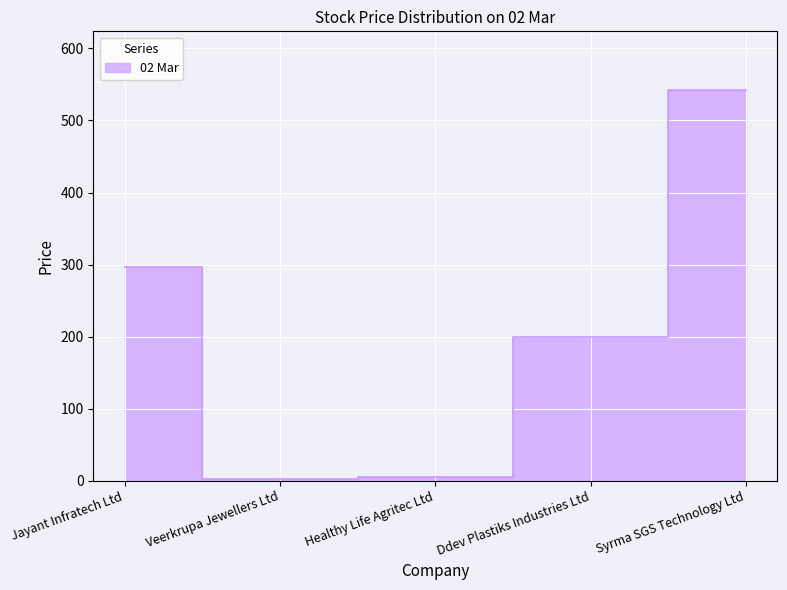

Reading left to right, list all the values displayed in this chart.

296.0	1.5	5.1	199.0	542.5